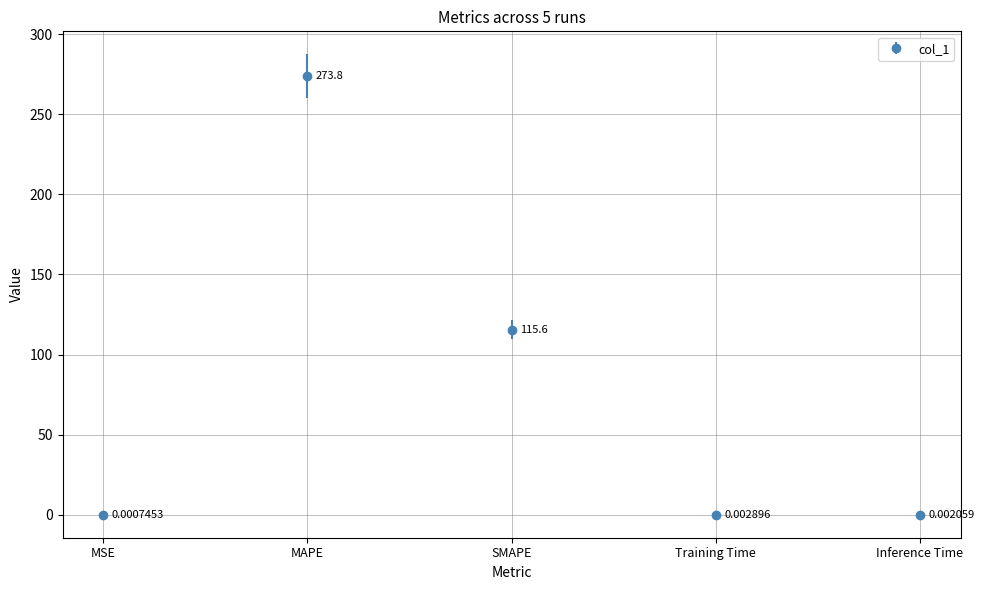

The value at MAPE is 179.0. True or false?

False